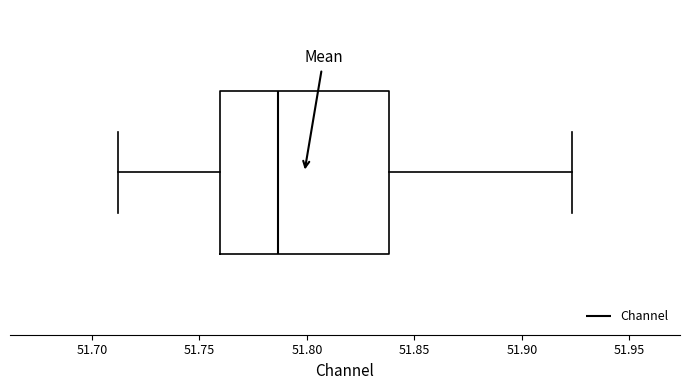

Read this box plot against the x-axis: the position of the median line, the range covered by the box, and the ends of both whiskers. The values are not printed on the chart, so give them approximately, as read against the axis.

median 51.785, box 51.760 to 51.840, whiskers 51.710 to 51.925